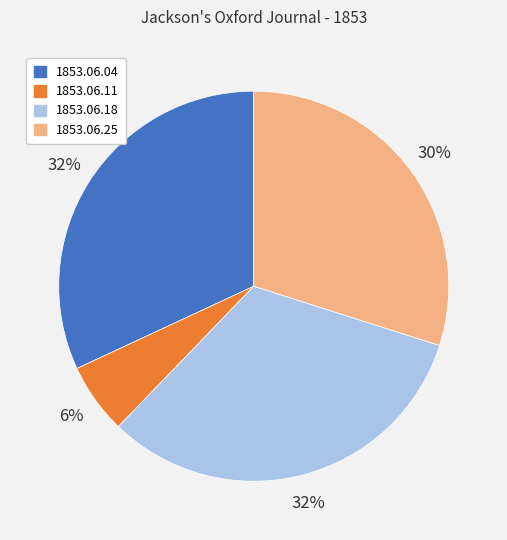

Combined, do 1853.06.04 and 1853.06.18 account for over 50%?

Yes